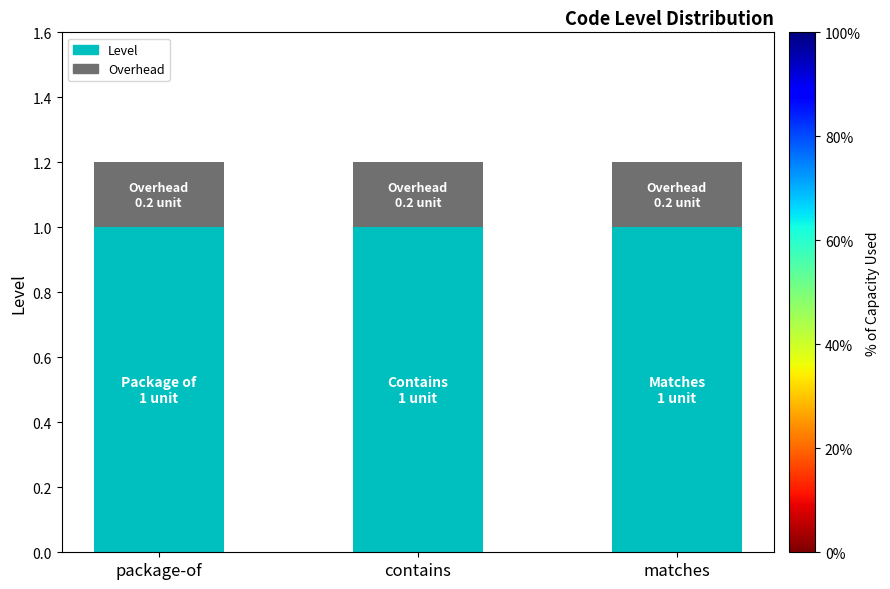

What is the total value across all series at matches?

1.2